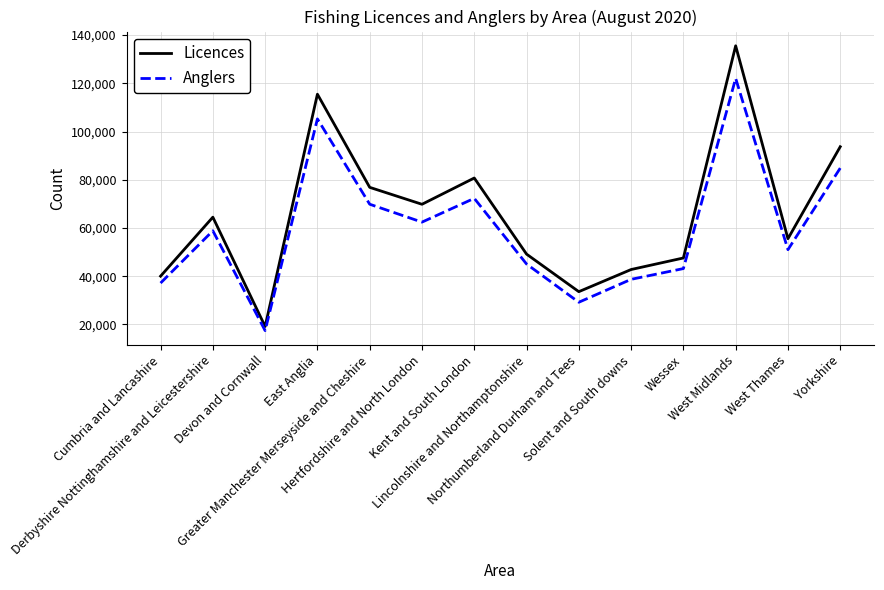

List the series in order of their peak value, highest first.

Licences, Anglers